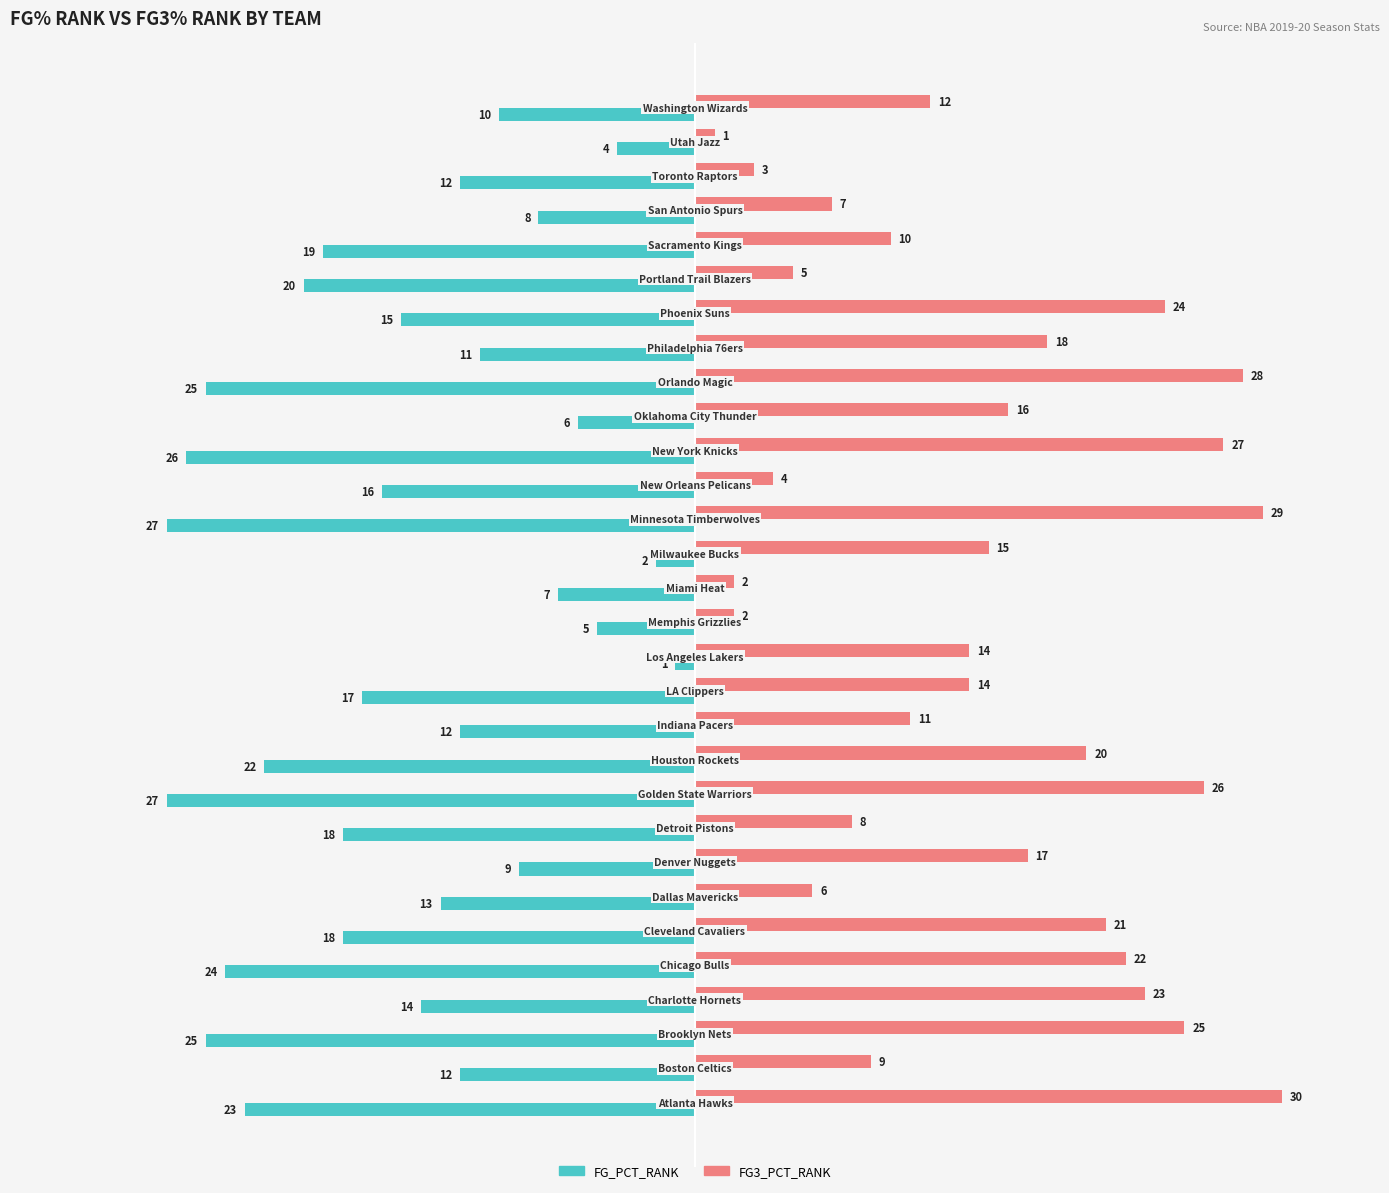

Rank the series by their average value, from lowest to highest.

FG_PCT_RANK, FG3_PCT_RANK